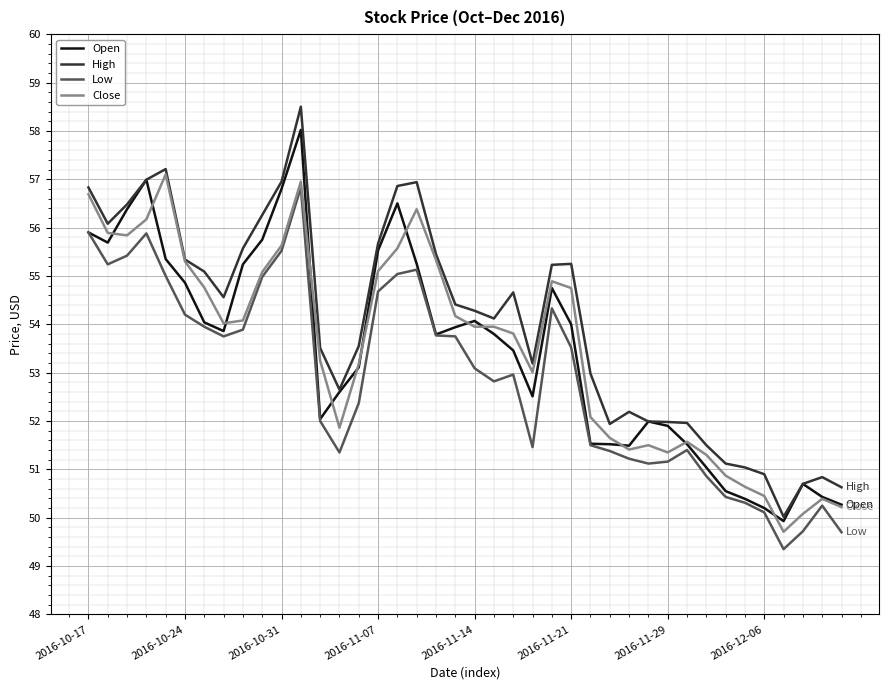

How many lines are shown in the chart?

4